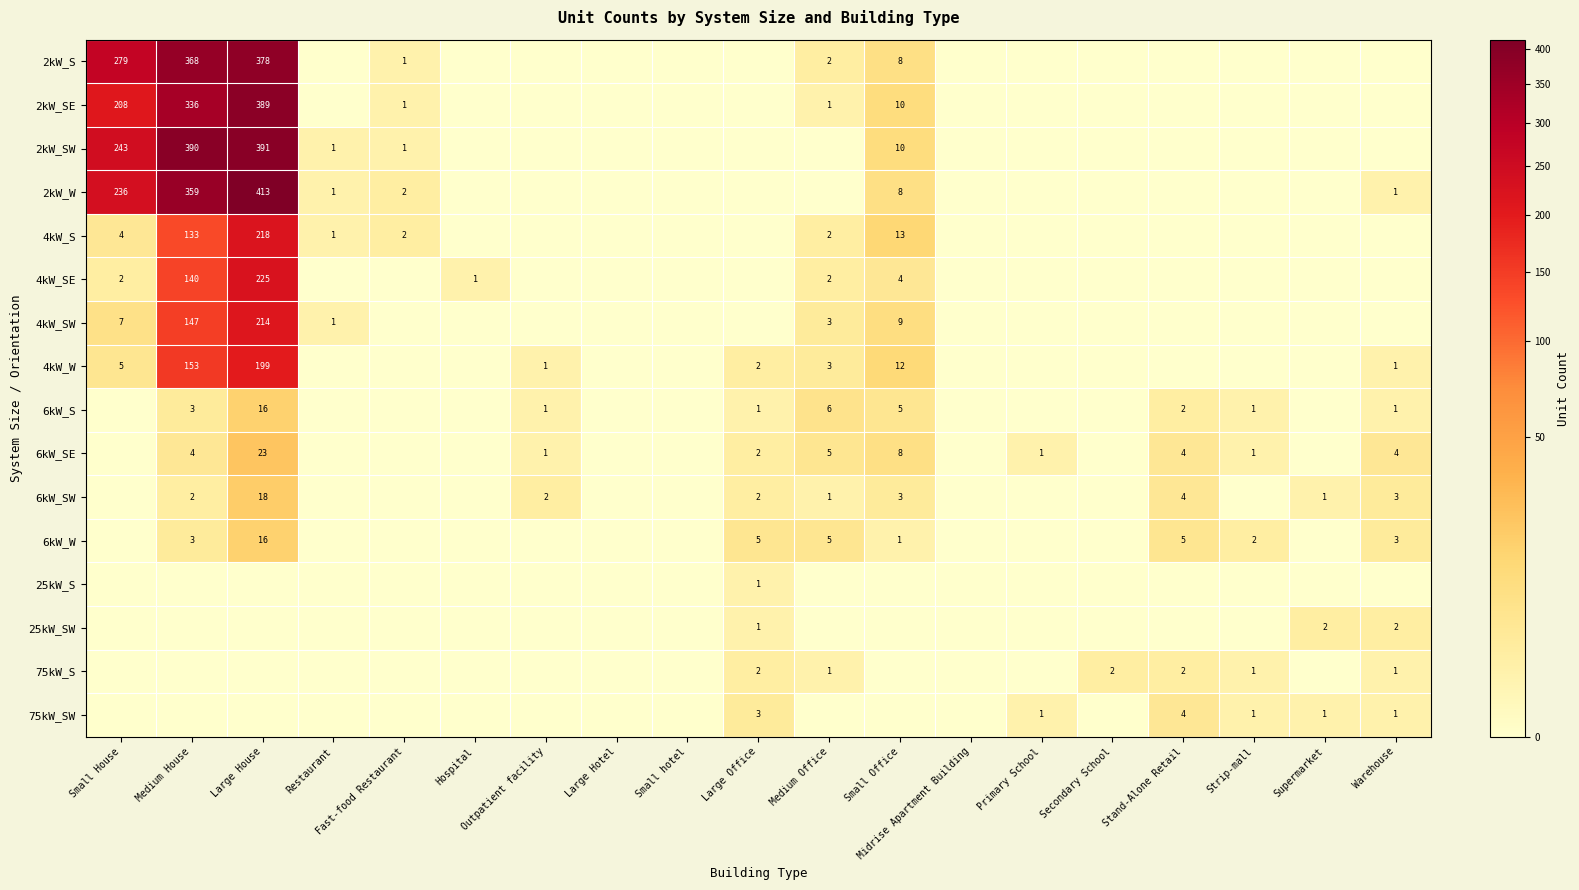

True or false: 2kW_SE has a value of 208 at Small House.

True